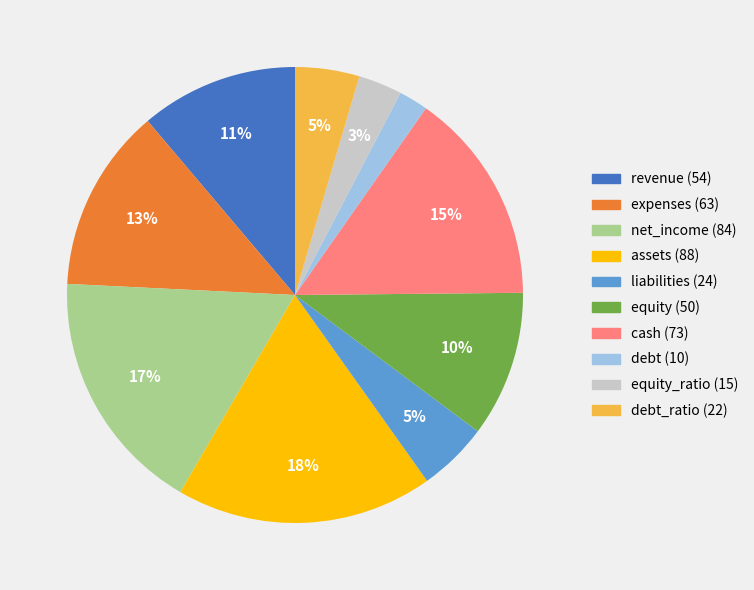

Is there a majority slice in this chart?

No